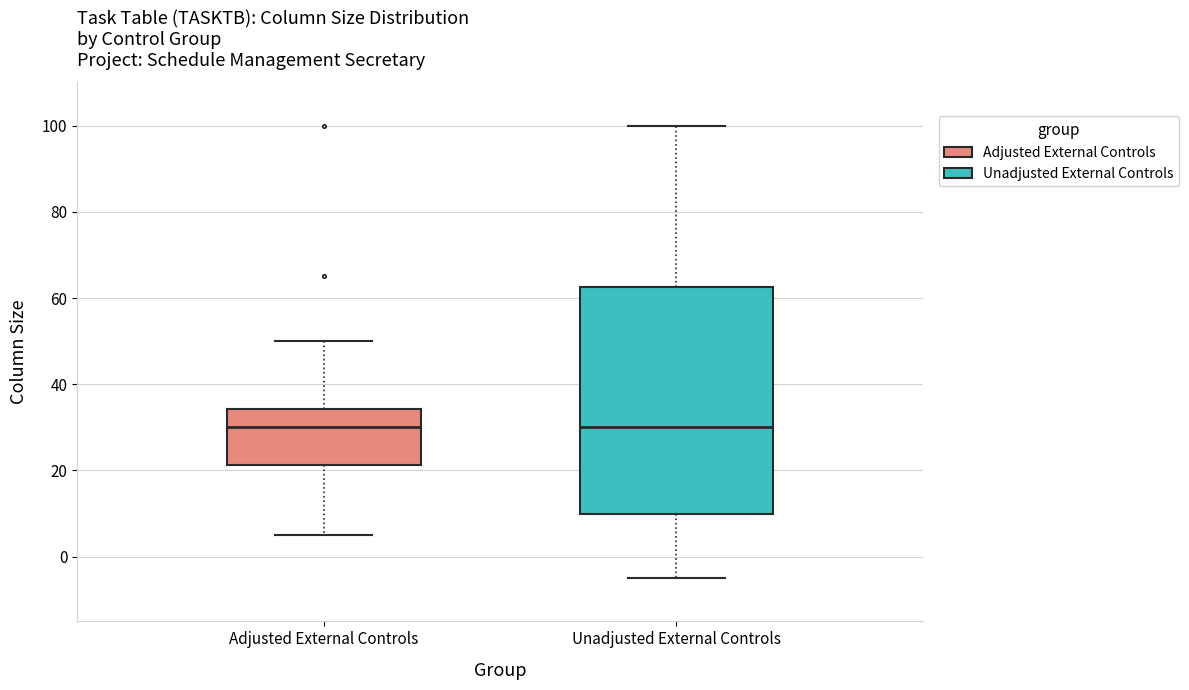

Reading left to right, transcribe this box plot: for each box, give where its median line is, the range the box spans, and where its two whiskers end, as read against the y-axis. The values are not printed on the chart, so give them approximately, as read against the axis.

Adjusted External Controls: median 30, box 22 to 34, whiskers 6 to 50
Unadjusted External Controls: median 30, box 10 to 62, whiskers -4 to 100